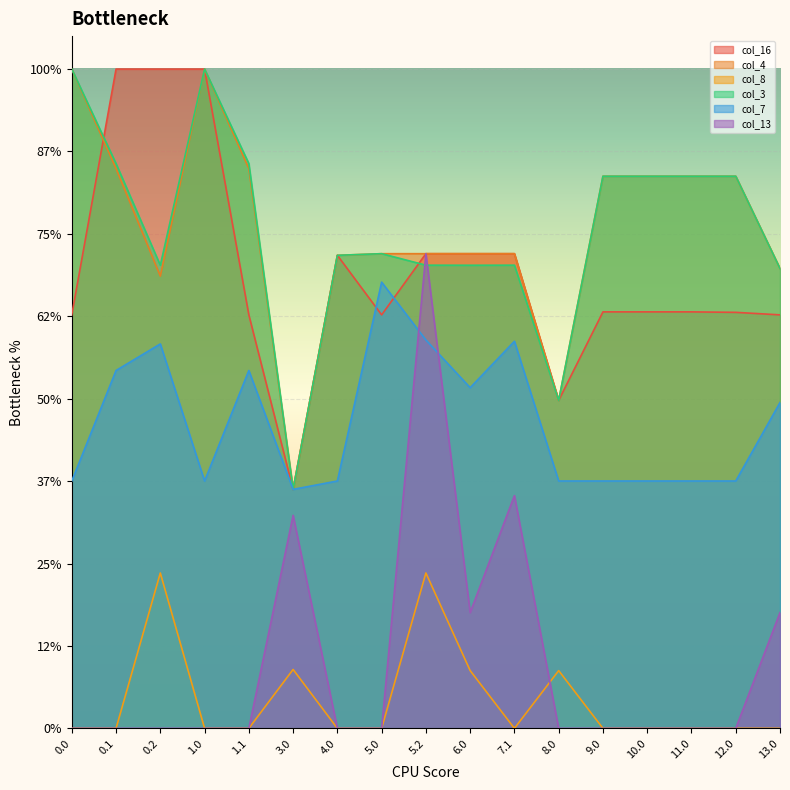

What are all the series names shown in the legend?

col_16, col_4, col_8, col_3, col_7, col_13